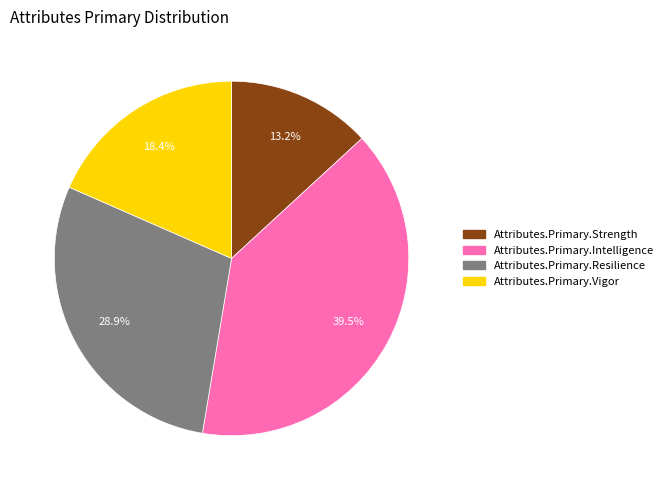

To the nearest percent, what is the difference between the largest and smallest slice percentages?

26%